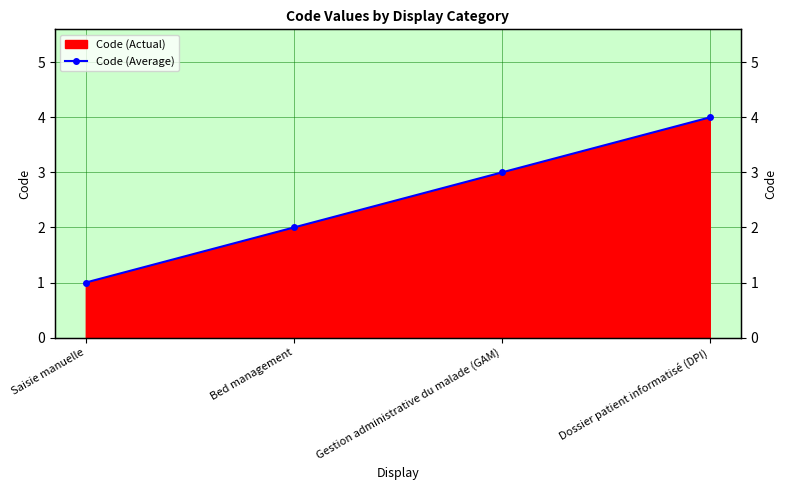

Which has a higher value, Dossier patient informatisé (DPI) or Saisie manuelle?

Dossier patient informatisé (DPI)